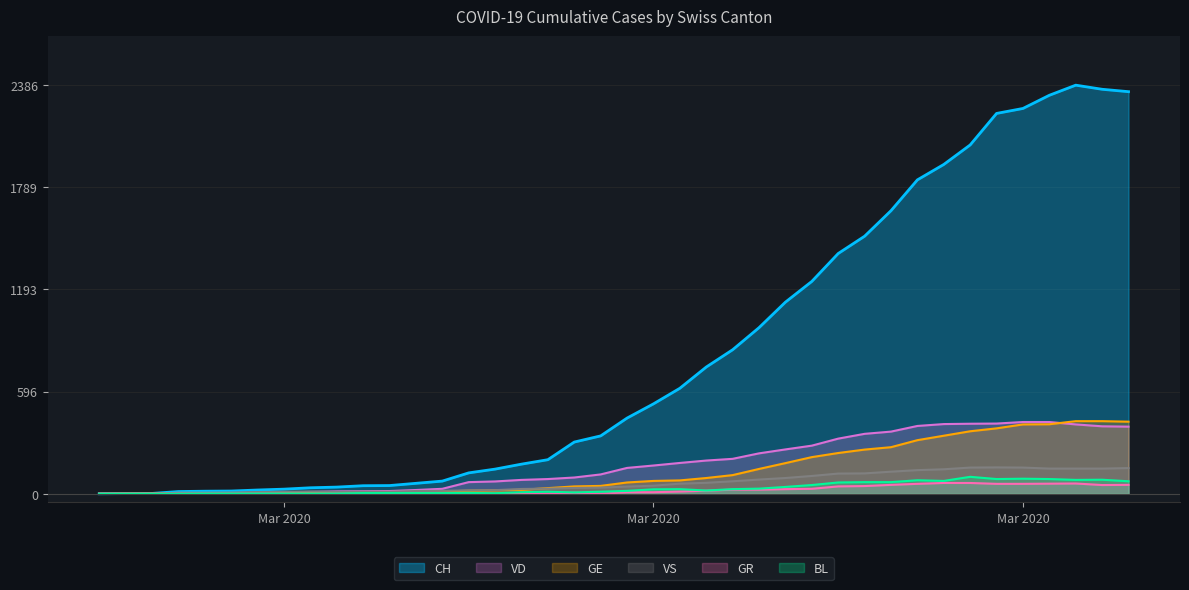

What is the maximum value for VD?

419